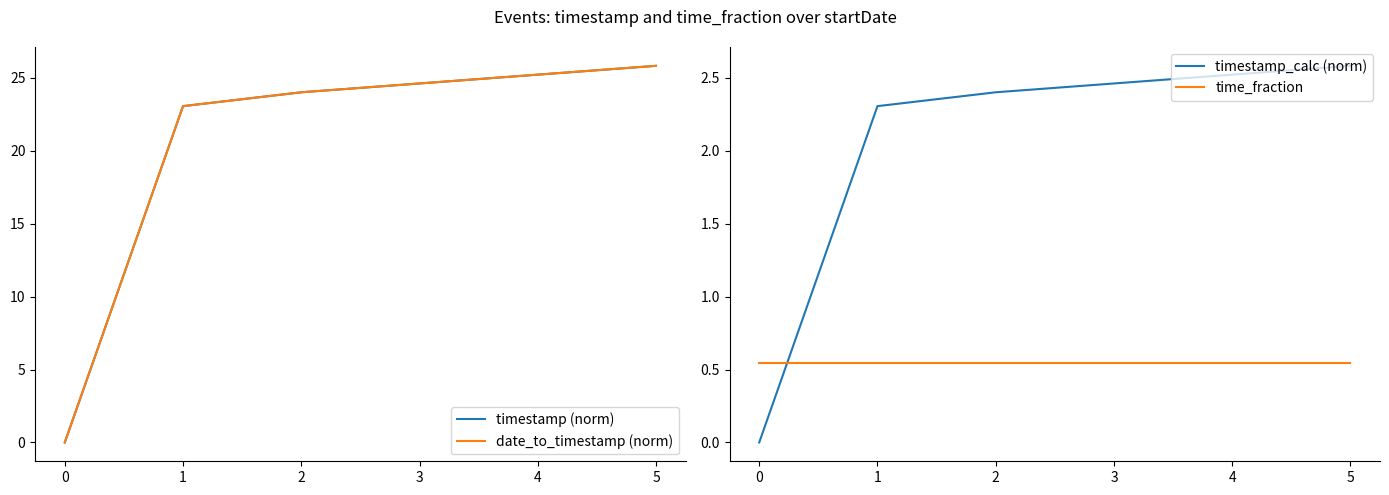

Is this an area chart (filled region under the line)?

No